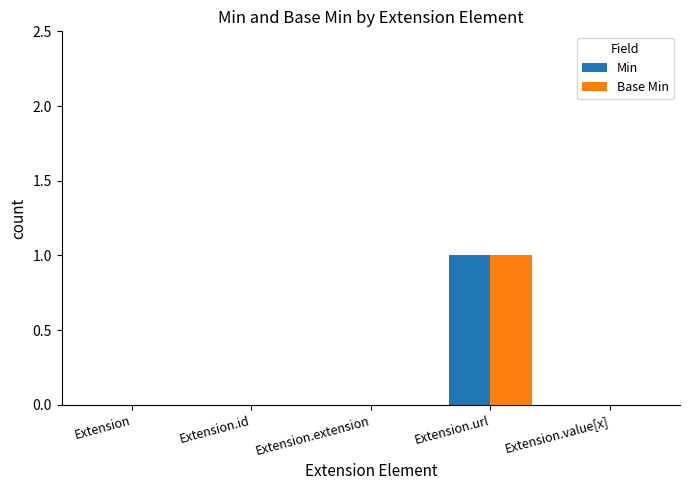

Count the Base Min values in the range 0 to 1.

5